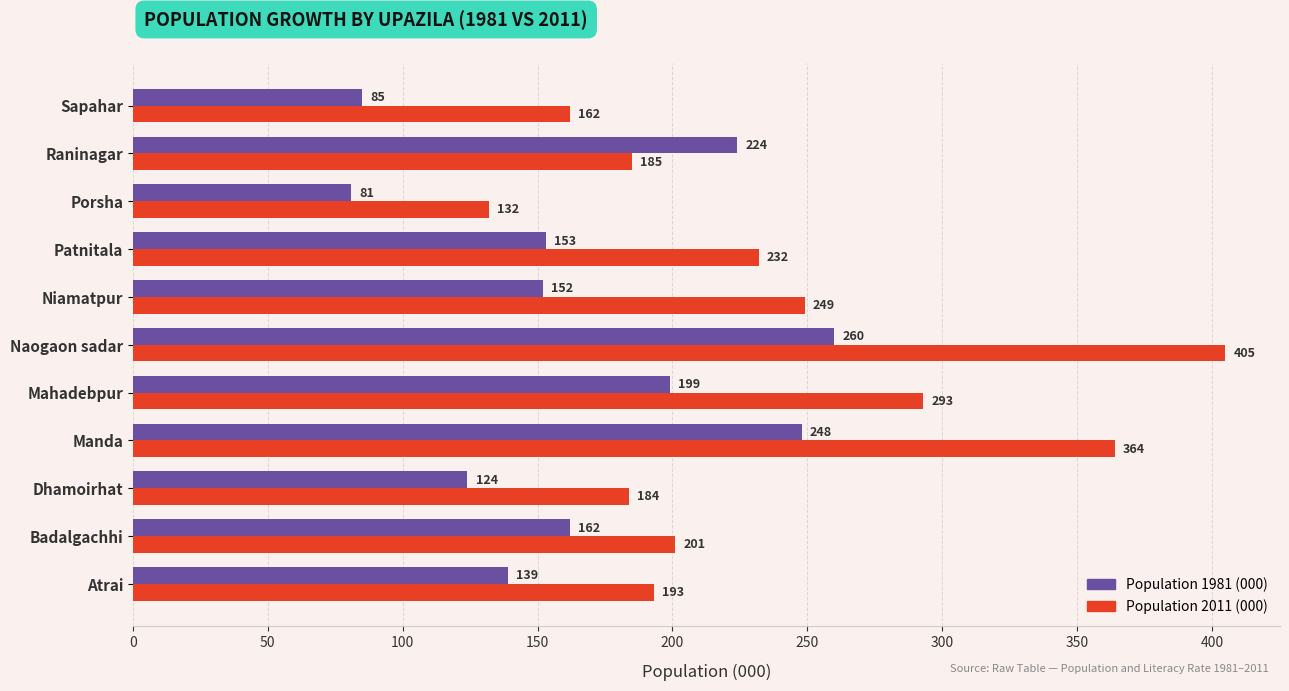

What is the difference between the second highest and minimum values in the Population 1981 (000) series?

167